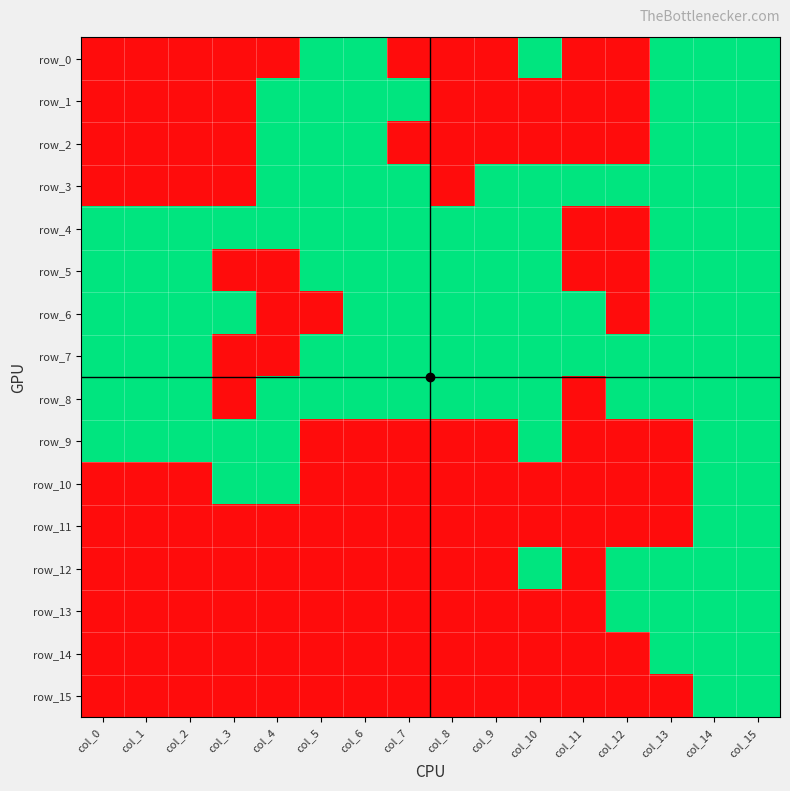

Which label corresponds to the smallest value in the chart?

col_0